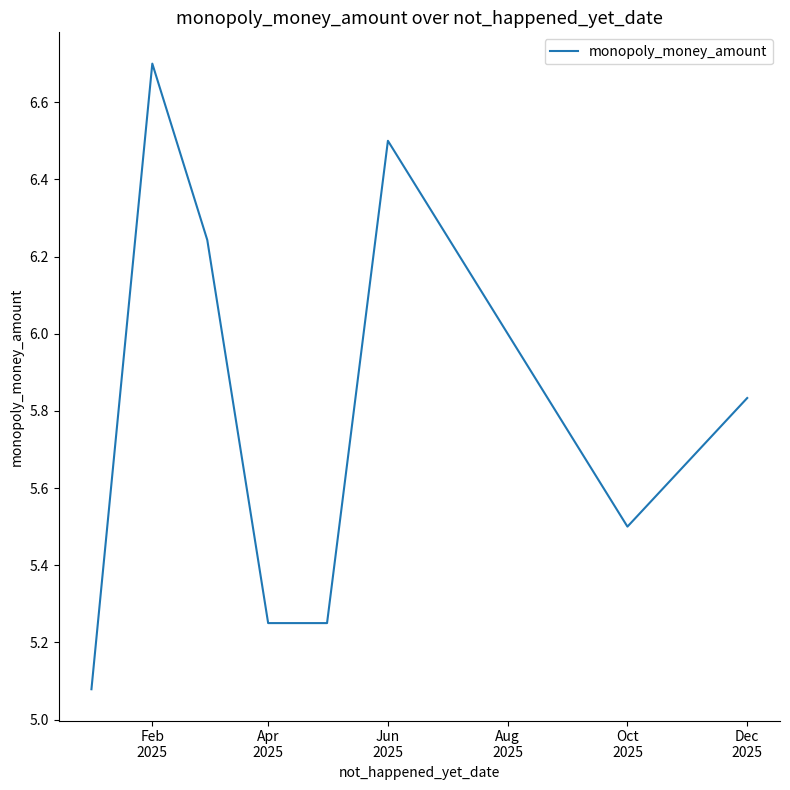

True or false: the data has more than 1 interior local peaks.

True